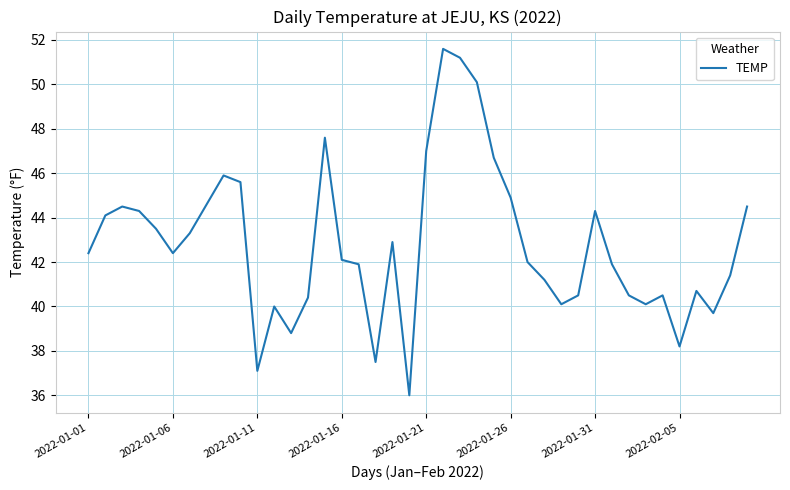

Does the chart display data point markers on the line(s)?

No